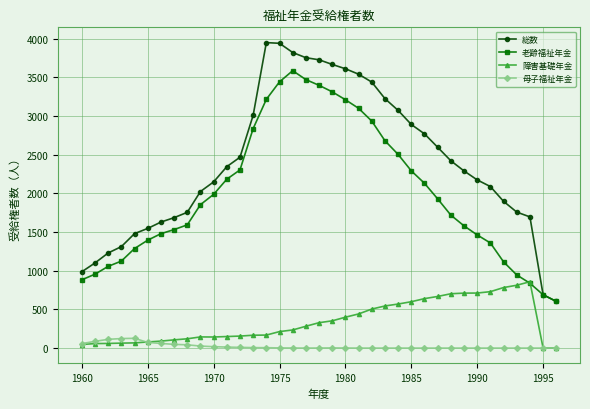

Which series has the widest spread of values?

総数